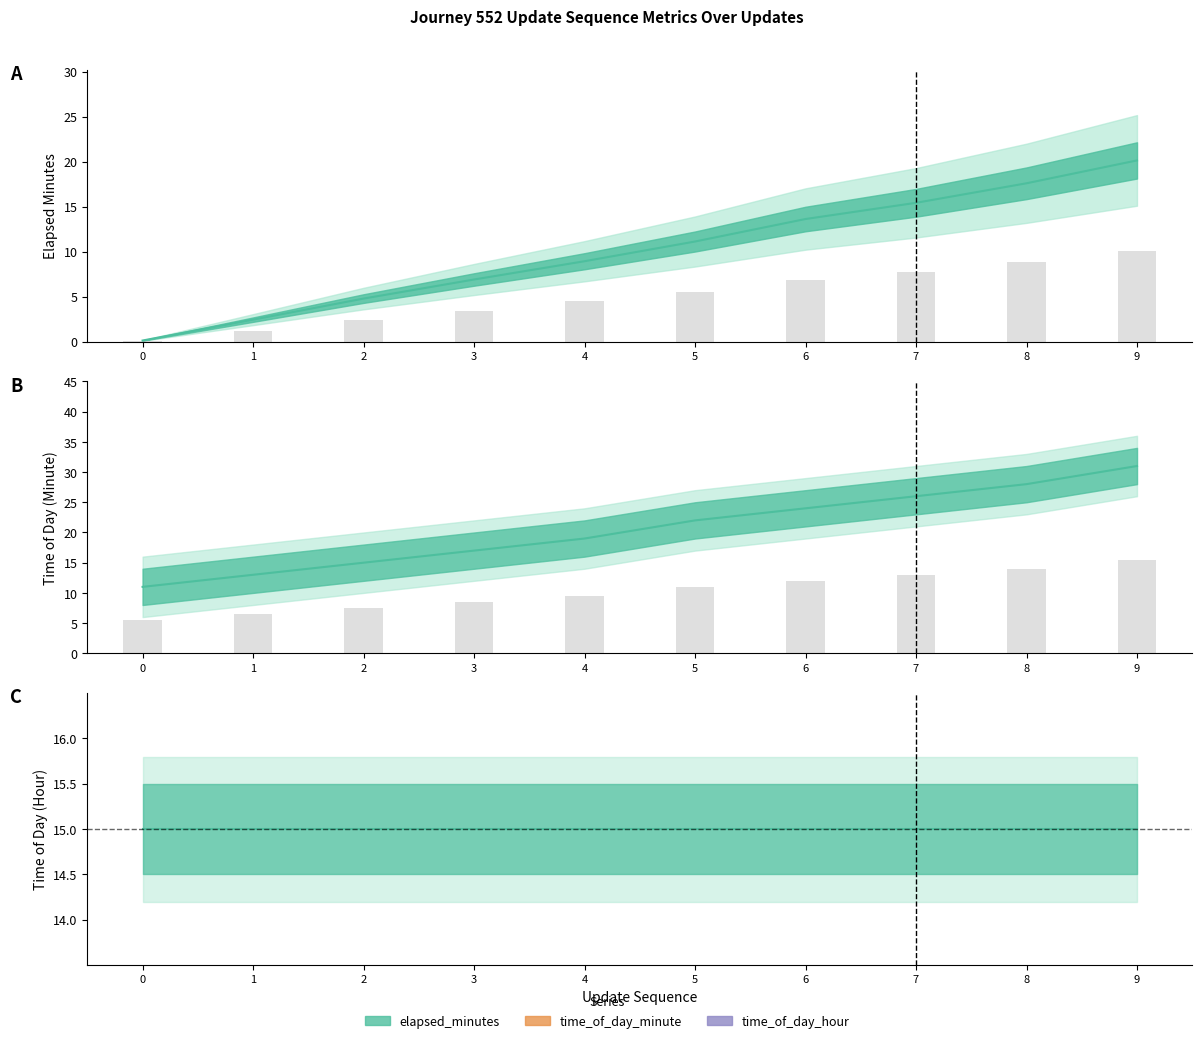

Does the chart contain stacked bars?

No